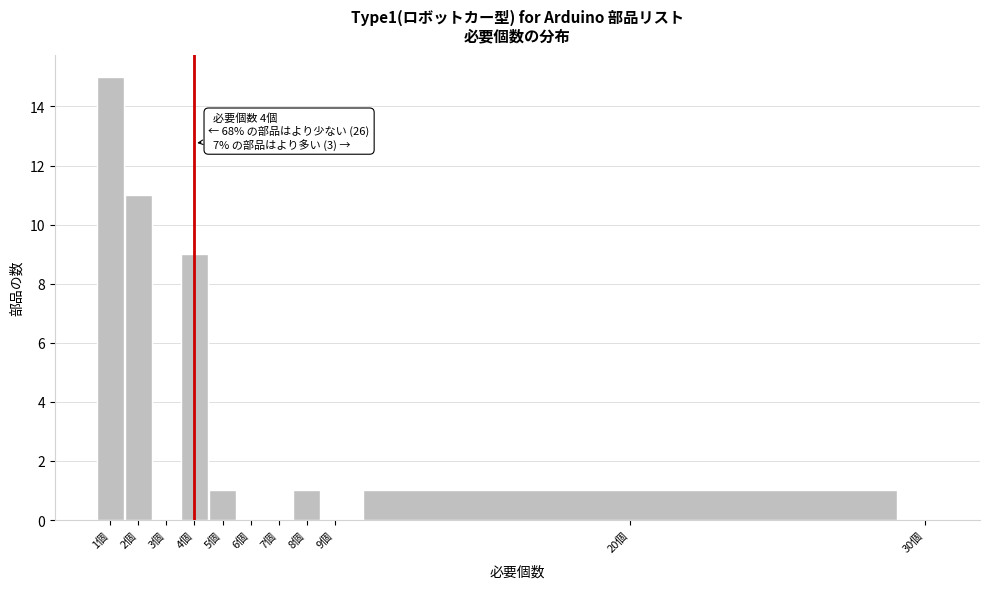

Reading left to right, transcribe all the data shown in this chart.

1個=15	2個=11	3個=0	4個=9	5個=1	6個=0	7個=0	8個=1	9個=0	20個=1	30個=0